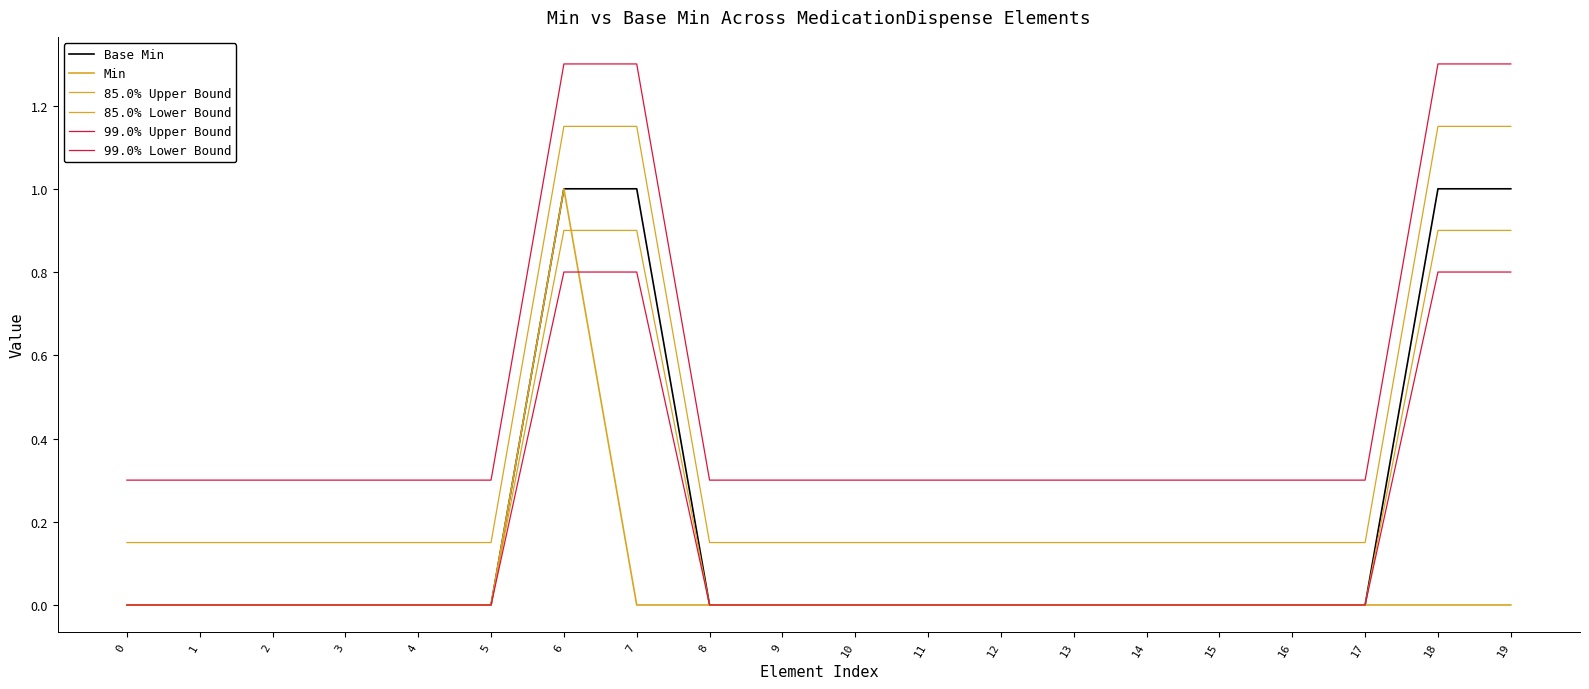

Reading left to right, list all the values displayed in this chart.

Base Min: 0=0.0	1=0.0	2=0.0	3=0.0	4=0.0	5=0.0	6=1.0	7=1.0	8=0.0	9=0.0	10=0.0	11=0.0	12=0.0	13=0.0	14=0.0	15=0.0	16=0.0	17=0.0	18=1.0	19=1.0
Min: 0=0.0	1=0.0	2=0.0	3=0.0	4=0.0	5=0.0	6=1.0	7=0.0	8=0.0	9=0.0	10=0.0	11=0.0	12=0.0	13=0.0	14=0.0	15=0.0	16=0.0	17=0.0	18=0.0	19=0.0
85.0% Upper Bound: 0=0.1	1=0.1	2=0.1	3=0.1	4=0.1	5=0.1	6=1.1	7=1.1	8=0.1	9=0.1	10=0.1	11=0.1	12=0.1	13=0.1	14=0.1	15=0.1	16=0.1	17=0.1	18=1.1	19=1.1
85.0% Lower Bound: 0=0.0	1=0.0	2=0.0	3=0.0	4=0.0	5=0.0	6=0.9	7=0.9	8=0.0	9=0.0	10=0.0	11=0.0	12=0.0	13=0.0	14=0.0	15=0.0	16=0.0	17=0.0	18=0.9	19=0.9
99.0% Upper Bound: 0=0.3	1=0.3	2=0.3	3=0.3	4=0.3	5=0.3	6=1.3	7=1.3	8=0.3	9=0.3	10=0.3	11=0.3	12=0.3	13=0.3	14=0.3	15=0.3	16=0.3	17=0.3	18=1.3	19=1.3
99.0% Lower Bound: 0=0.0	1=0.0	2=0.0	3=0.0	4=0.0	5=0.0	6=0.8	7=0.8	8=0.0	9=0.0	10=0.0	11=0.0	12=0.0	13=0.0	14=0.0	15=0.0	16=0.0	17=0.0	18=0.8	19=0.8